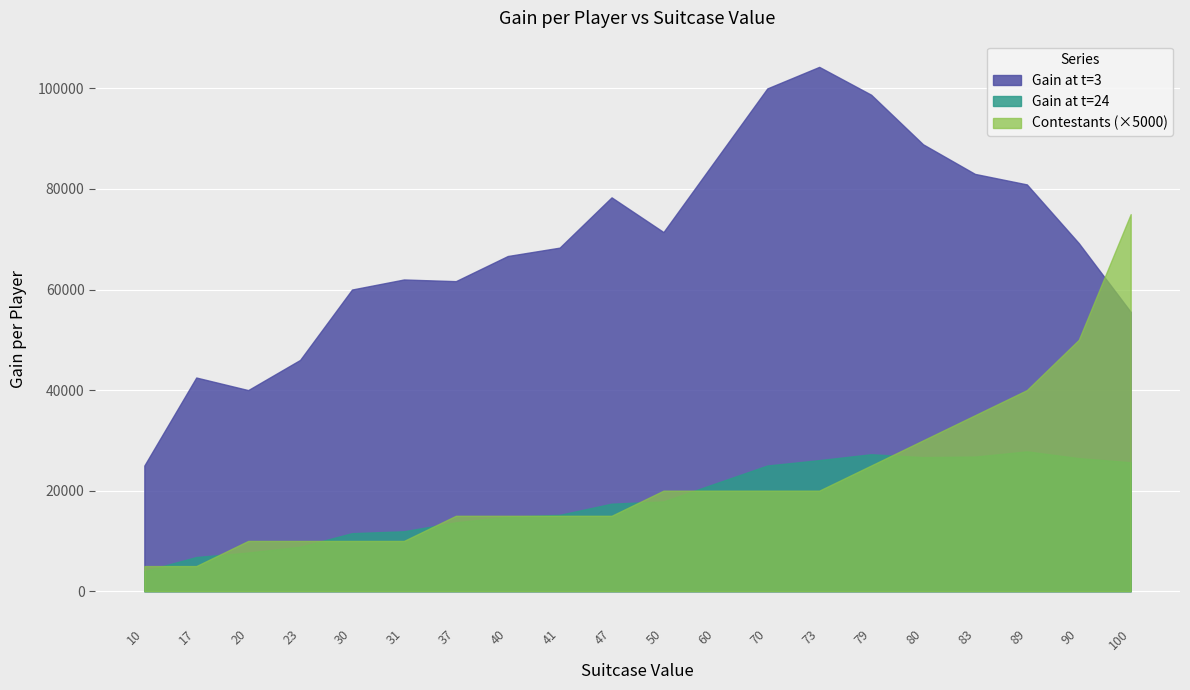

How many lines are shown in the chart?

3